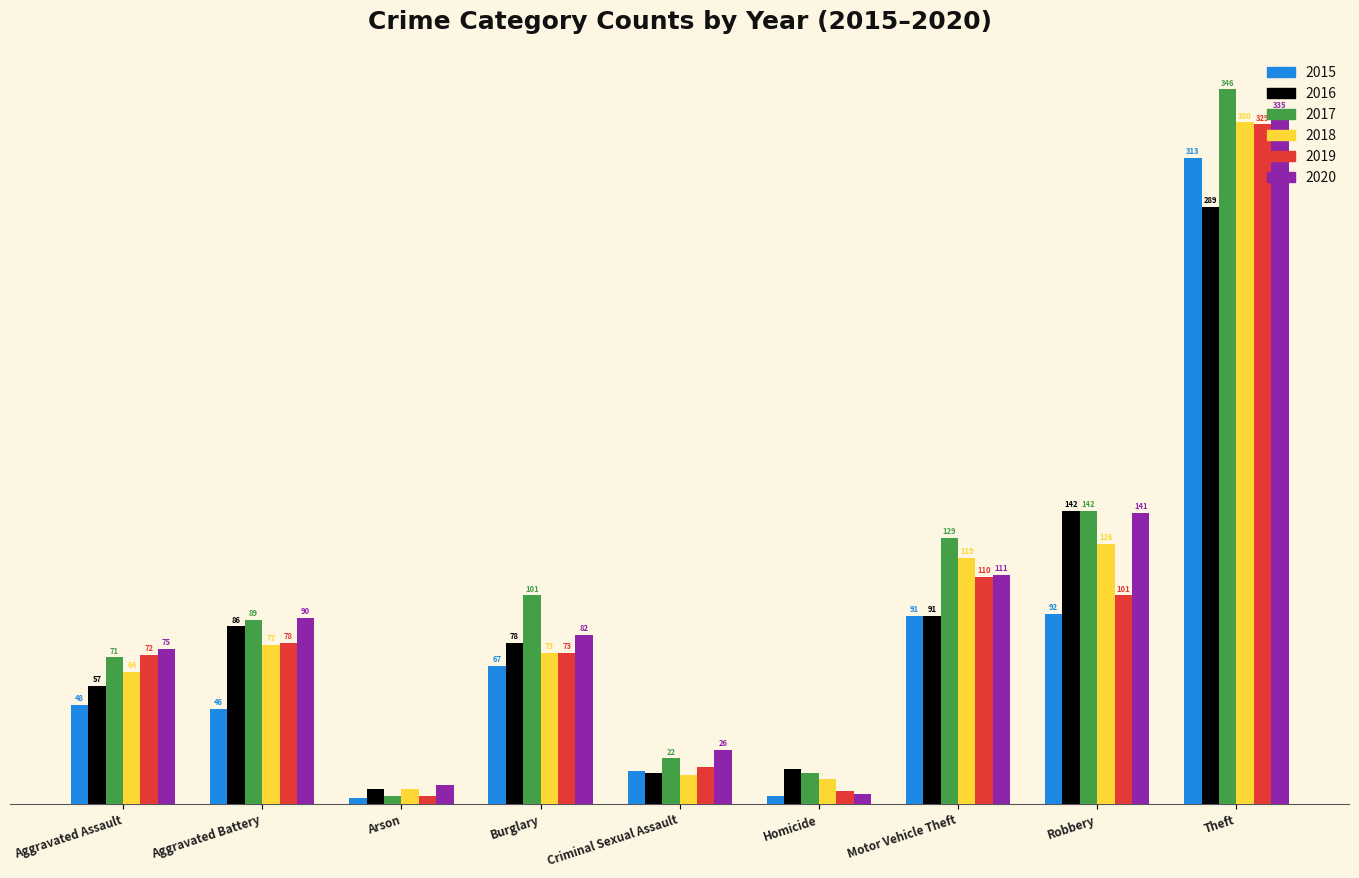

List the labels in order of 2019 value, largest first.

Theft, Motor Vehicle Theft, Robbery, Aggravated Battery, Burglary, Aggravated Assault, Criminal Sexual Assault, Homicide, Arson